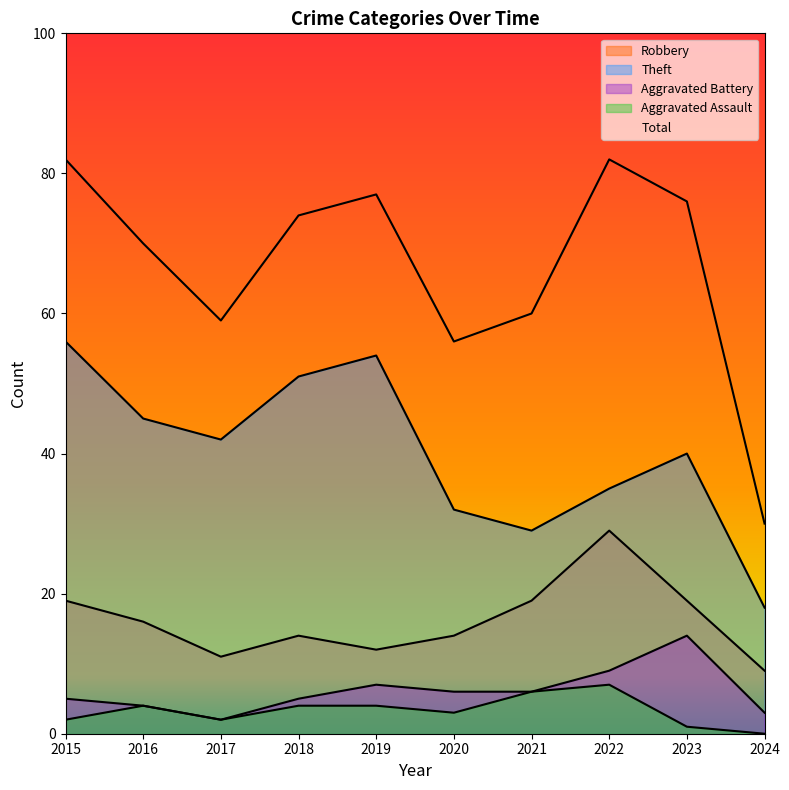

At which label does Theft reach its peak?

2015